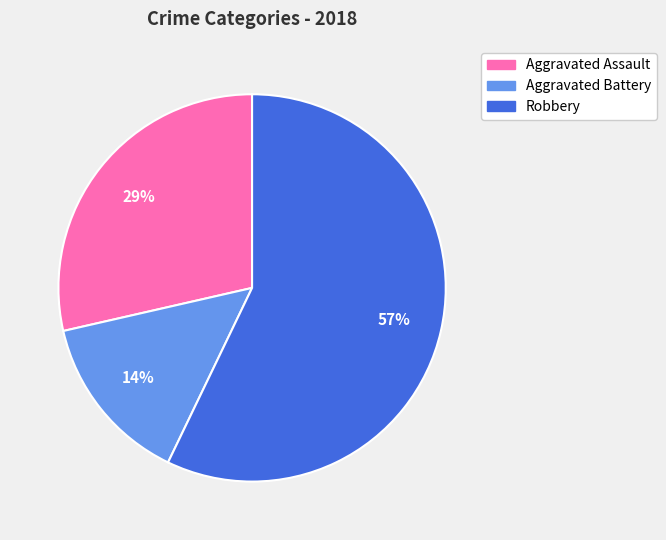

How many slices are in this pie chart?

3